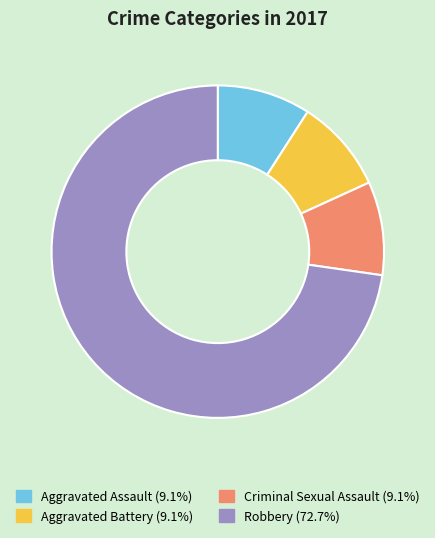

Is there a majority slice in this chart?

Yes